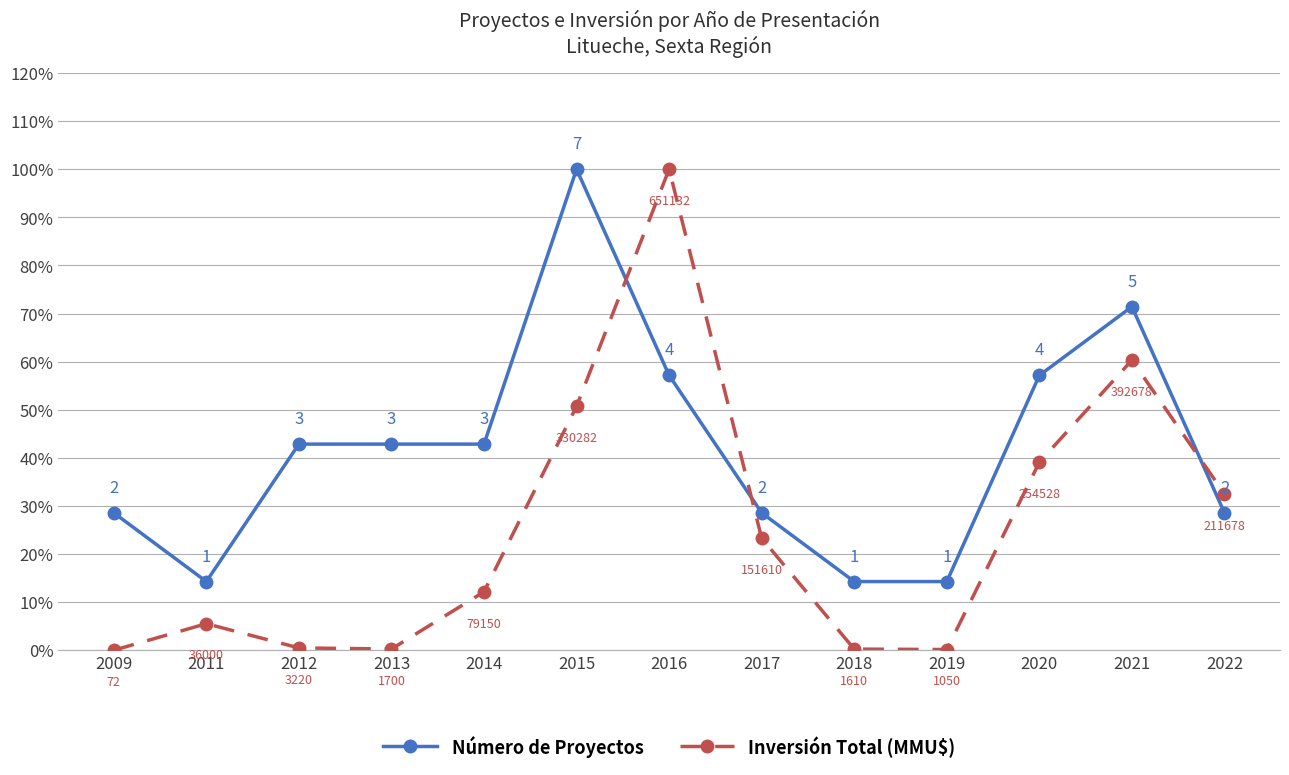

The value of Número de Proyectos at 2016 is 57.1. True or false?

True